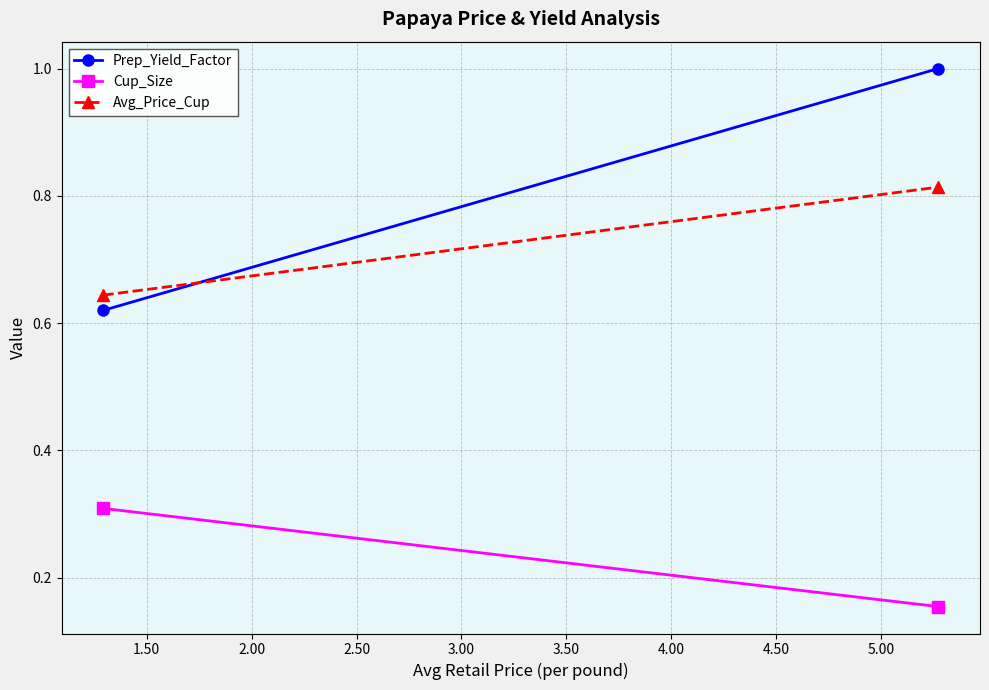

Which series has the widest spread of values?

Prep_Yield_Factor